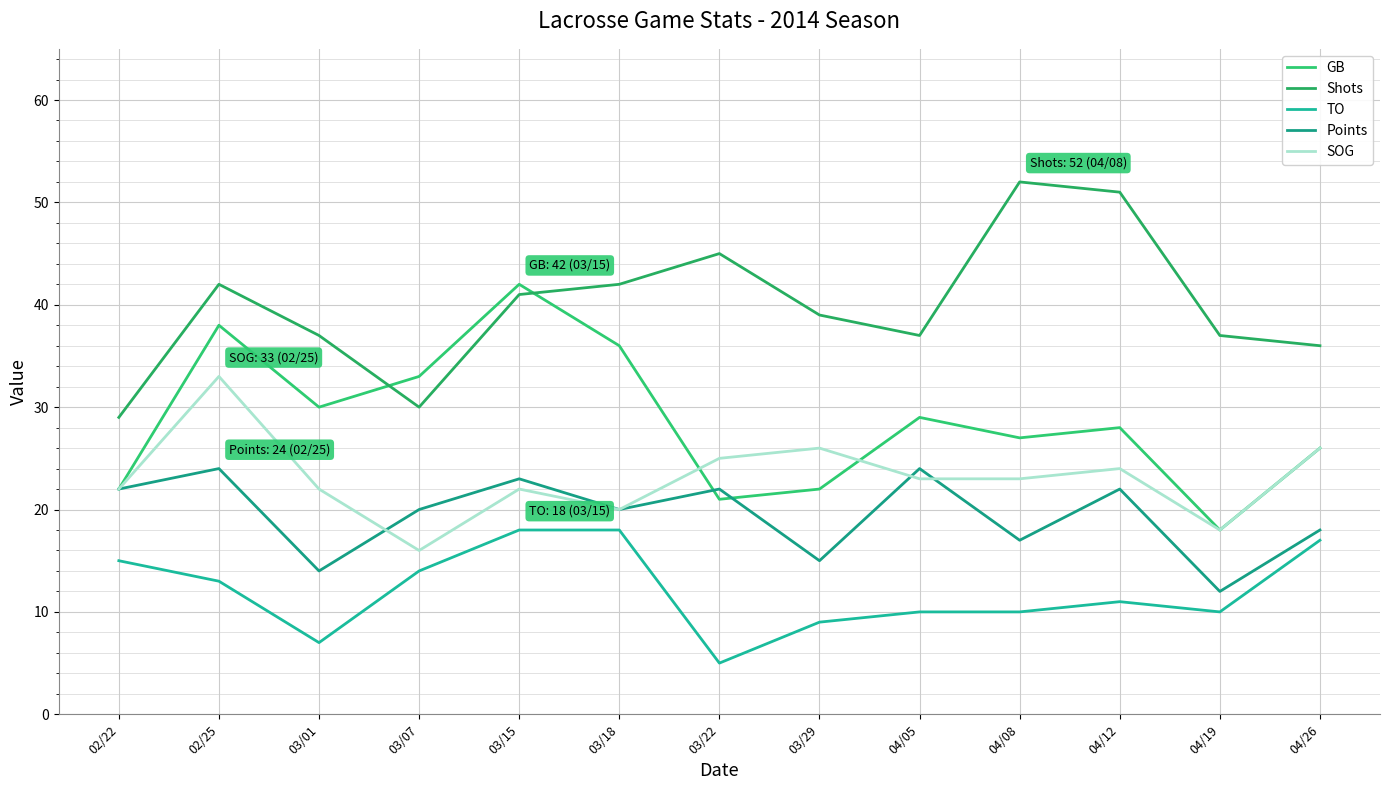

Is it true that TO equals 19 at 02/25?

False